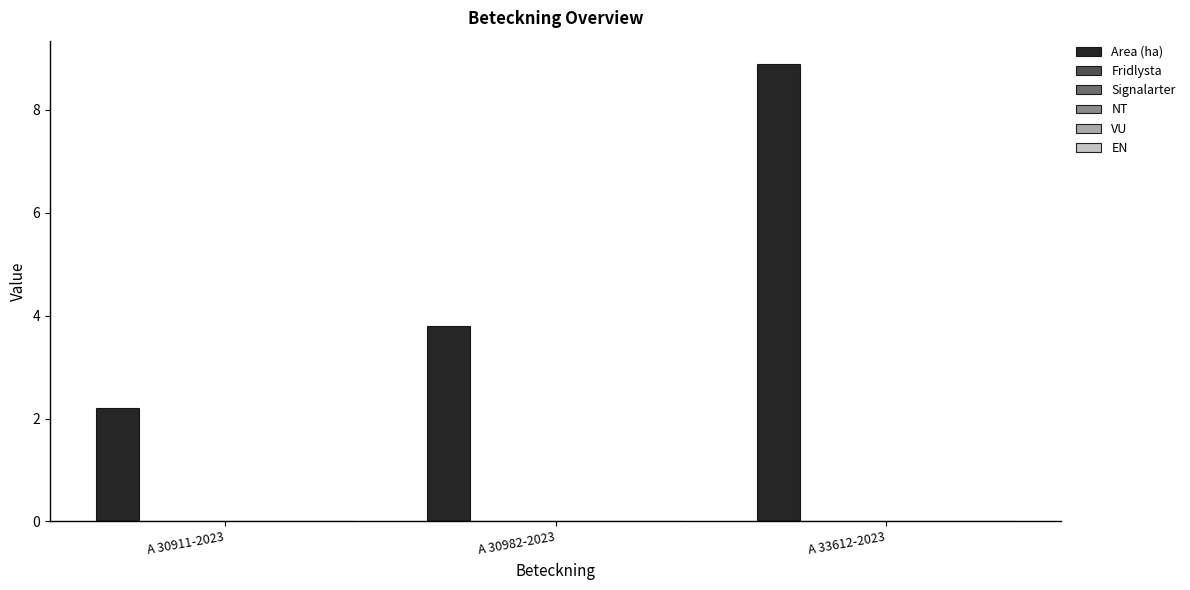

What is the value of the 3rd bar from the left?

8.9